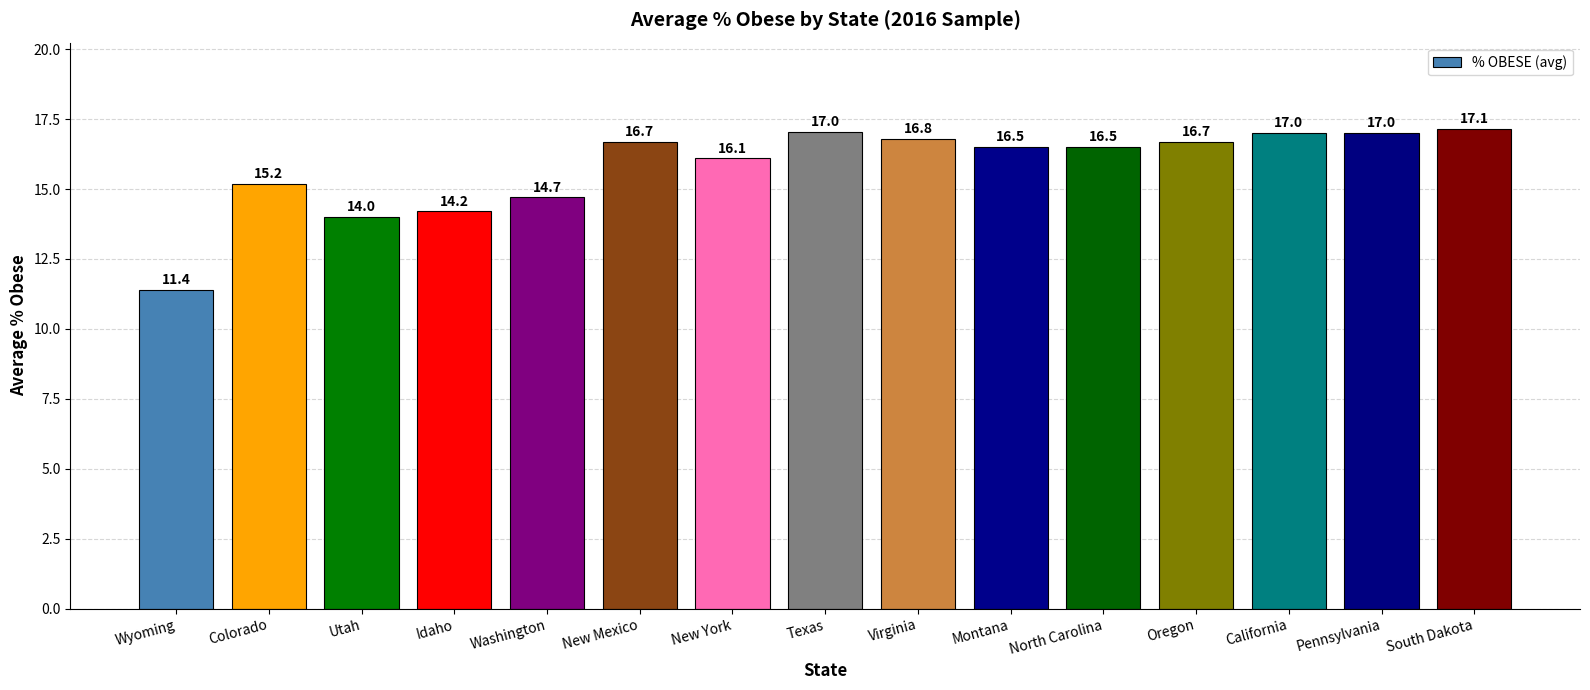

How many categories are shown in the chart?

15